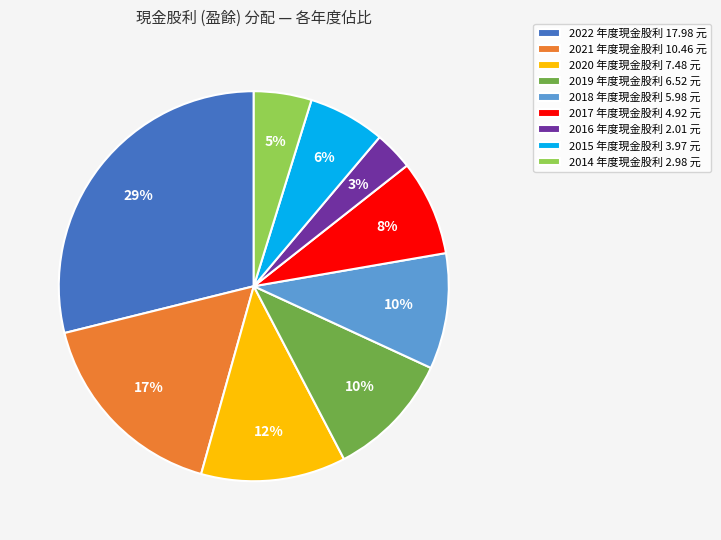

To the nearest percent, what percentage of the pie is 2021 年度現金股利 10.46 元?

17%